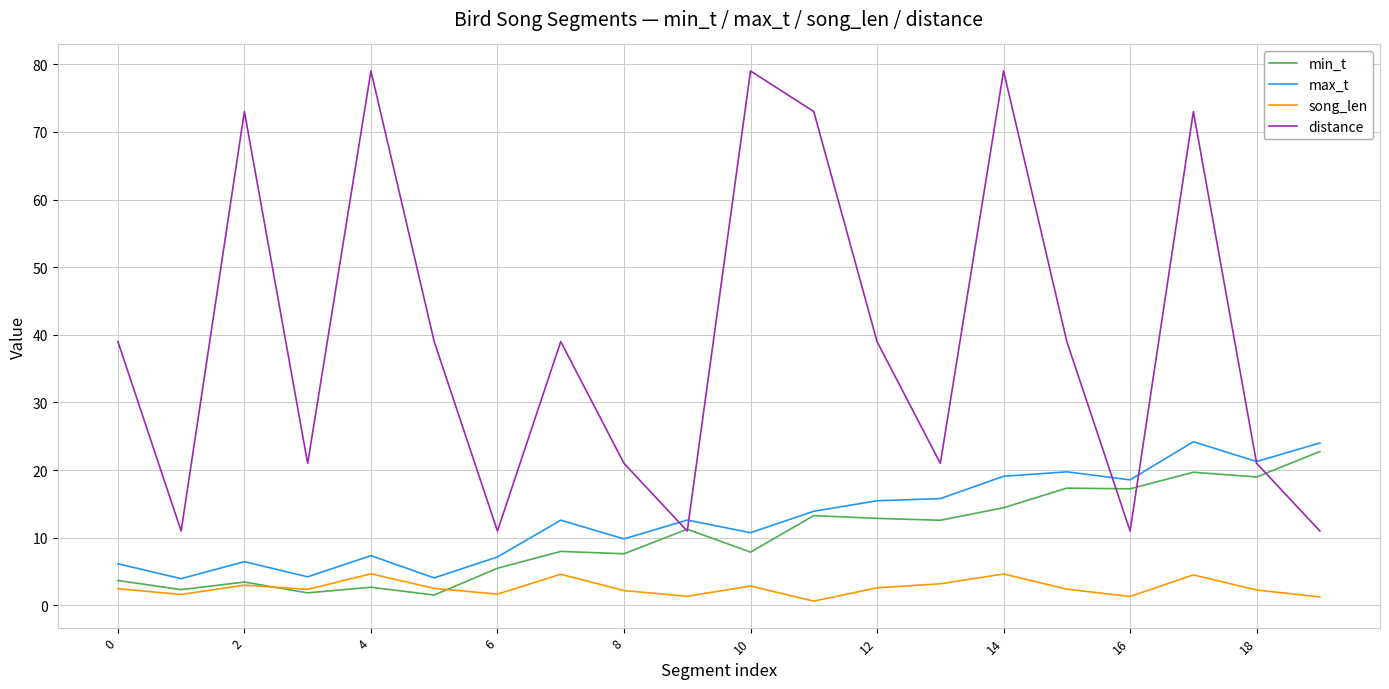

Which series has the widest spread of values?

distance